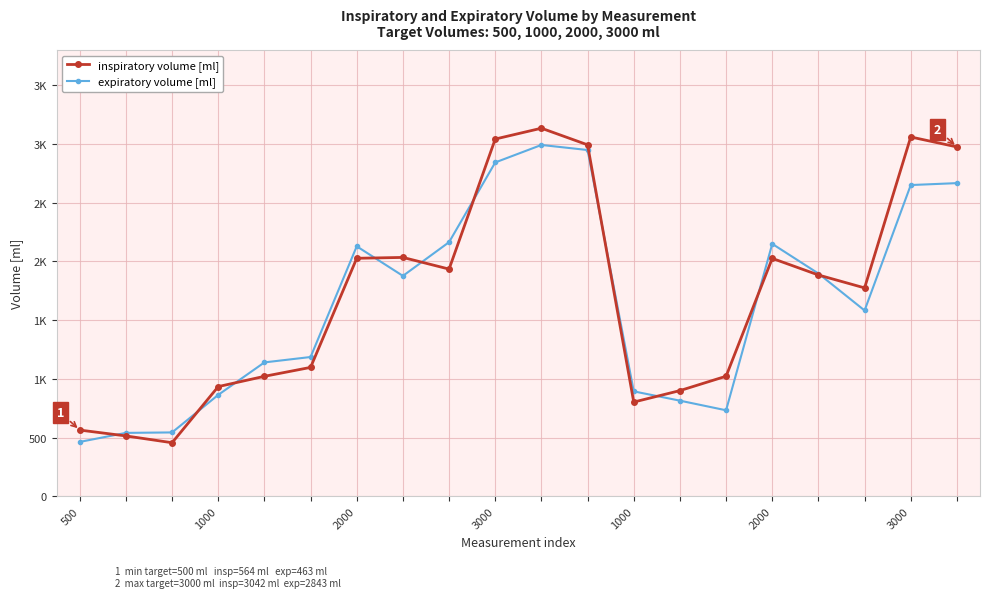

At which category is the sum across all series the highest?

10